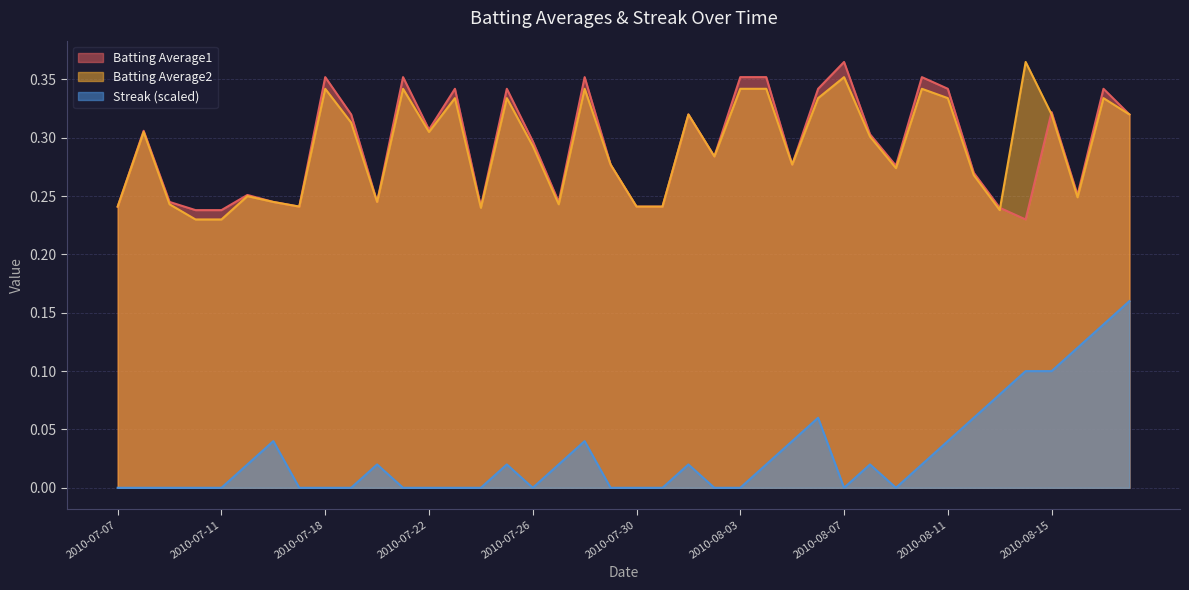

Is it true that Batting Average2 equals 0.2 at 2010-08-16?

False